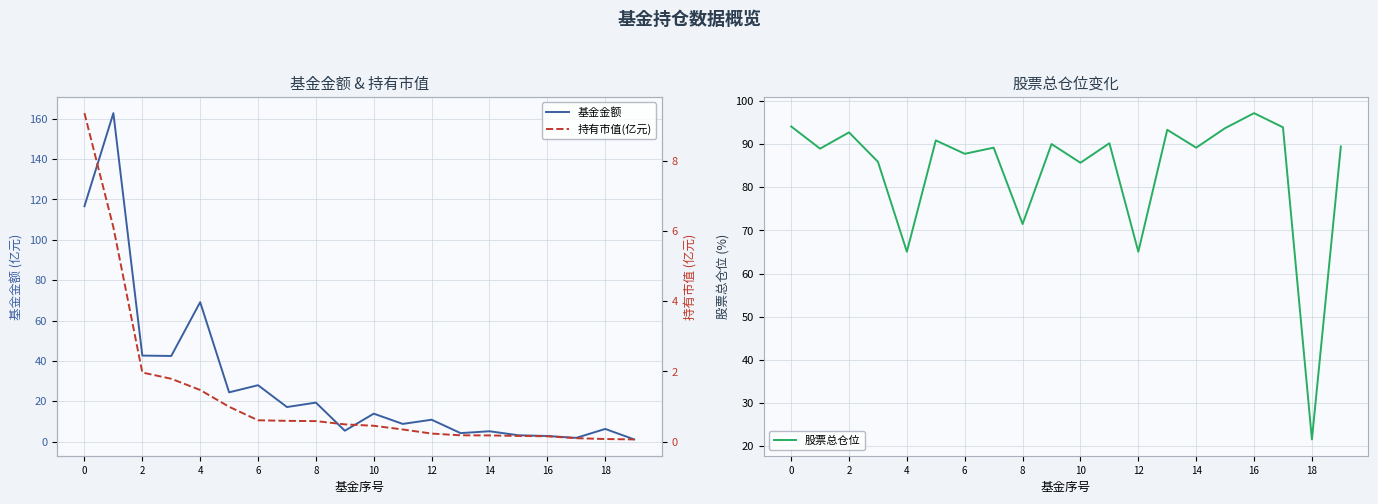

Which series has the largest range (max minus min)?

基金金额